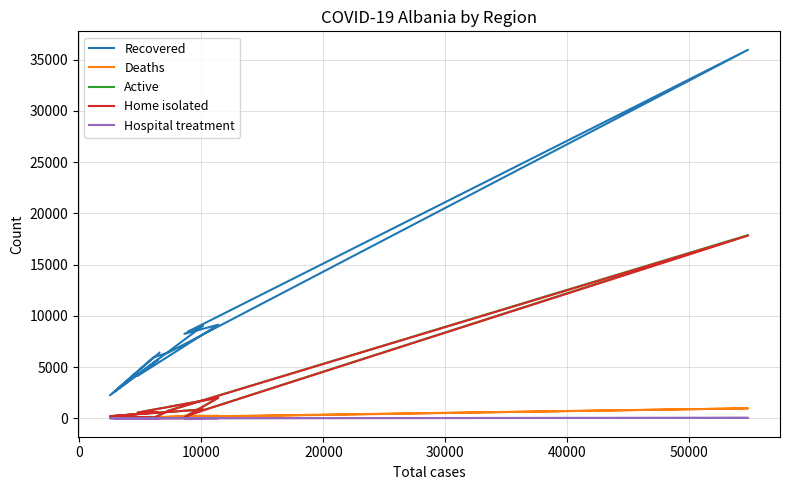

Where is the first local maximum for Deaths?

20000